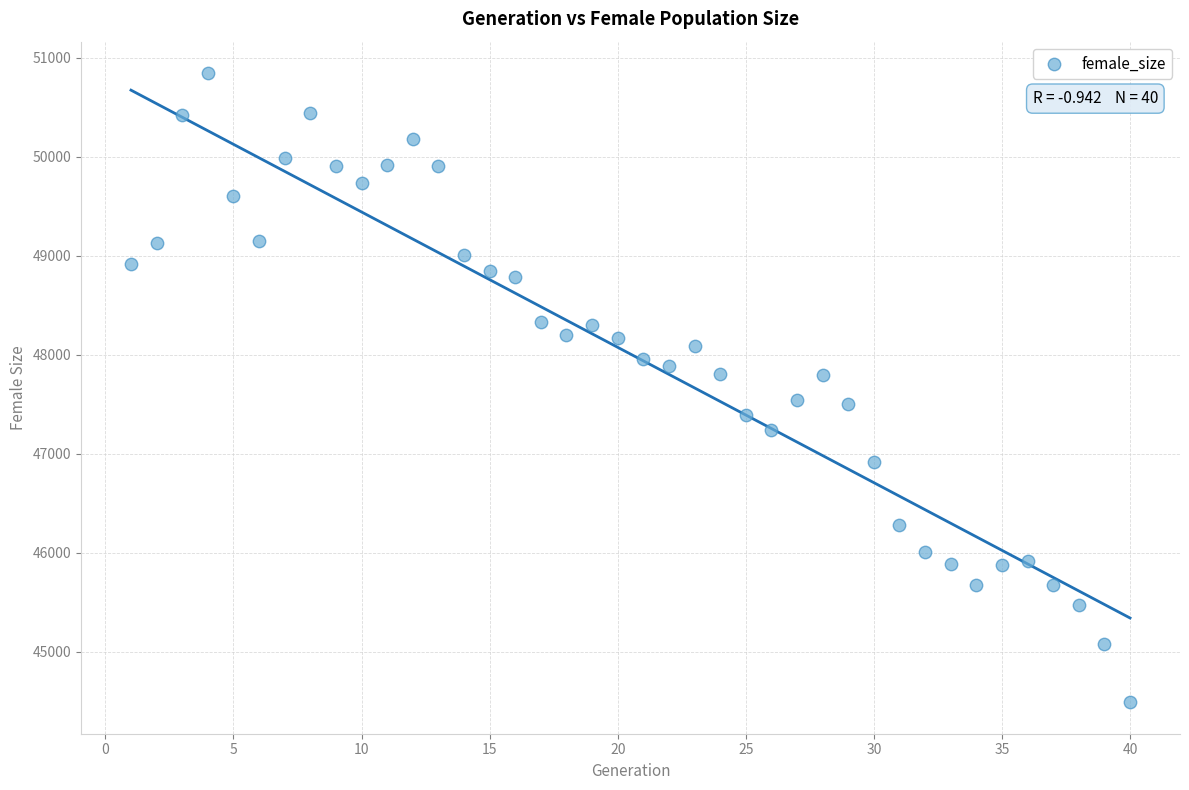

What is the range of Y values (max minus min)?

6360